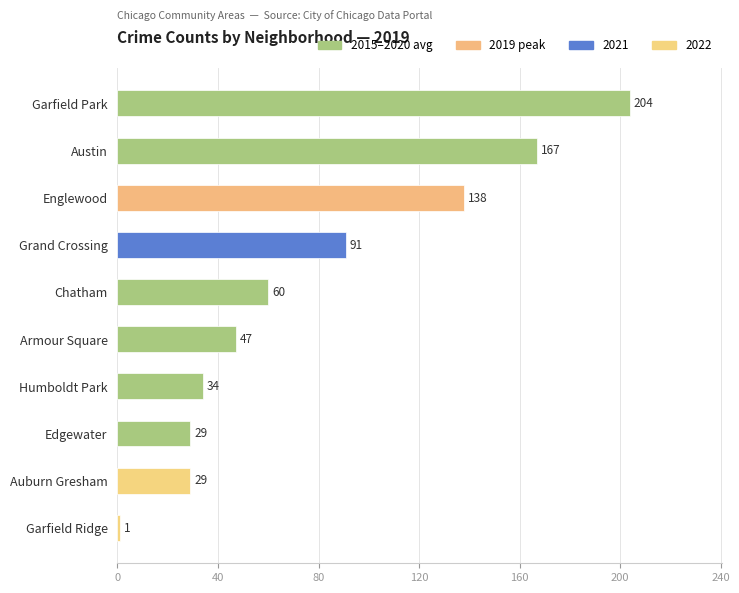

At which category does the chart reach its minimum across all series?

Garfield Ridge